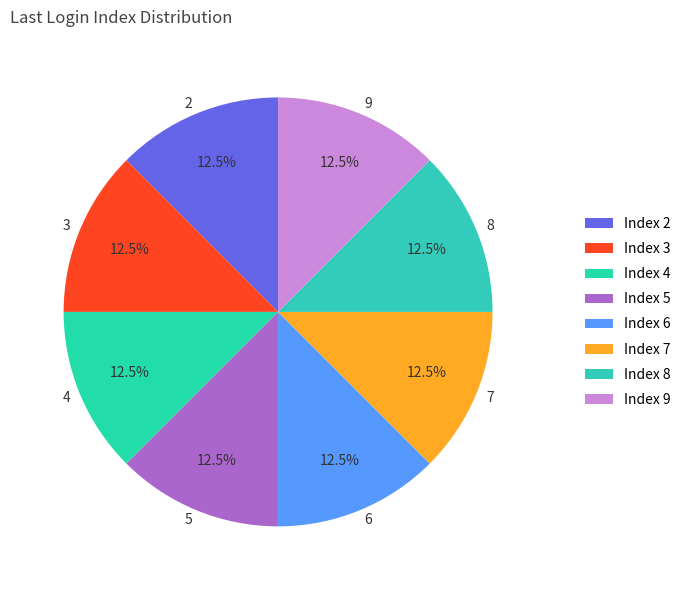

Does any single category account for the majority?

No